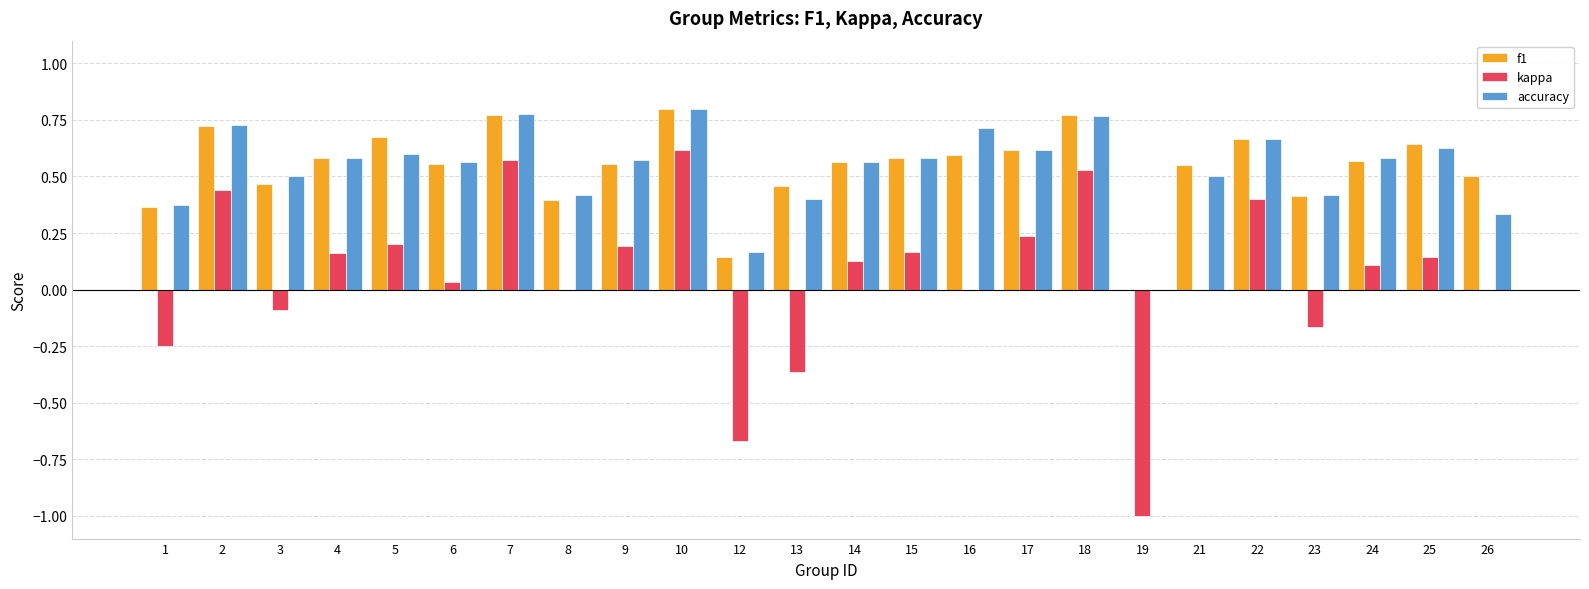

Is the value of f1 at 9 greater than the value of kappa at 5?

Yes